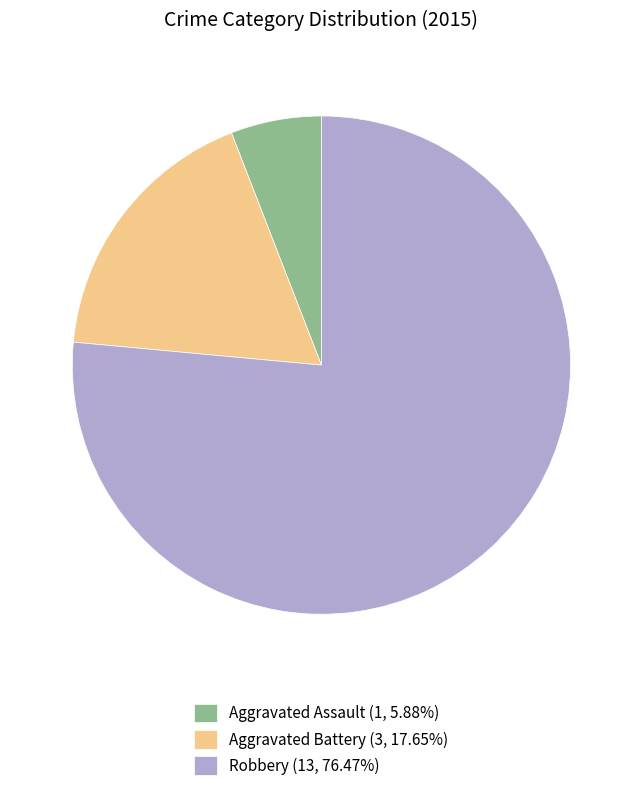

Combined, do Aggravated Battery (3, 17.65%) and Aggravated Assault (1, 5.88%) account for over 50%?

No